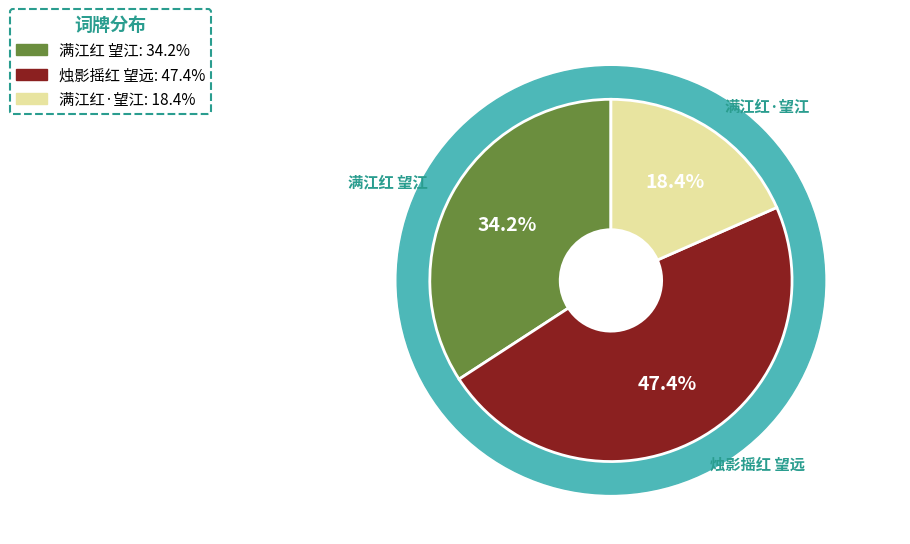

Rank the categories by value from highest to lowest.

烛影摇红 望远, 满江红 望江, 满江红·望江